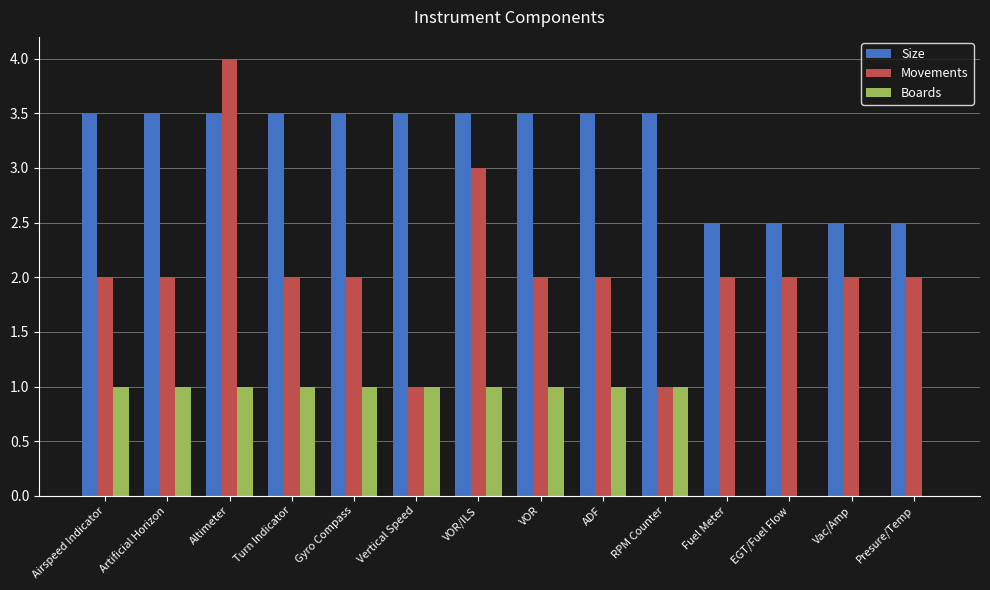

True or false: Movements has a value of 2.8 at Gyro Compass.

False